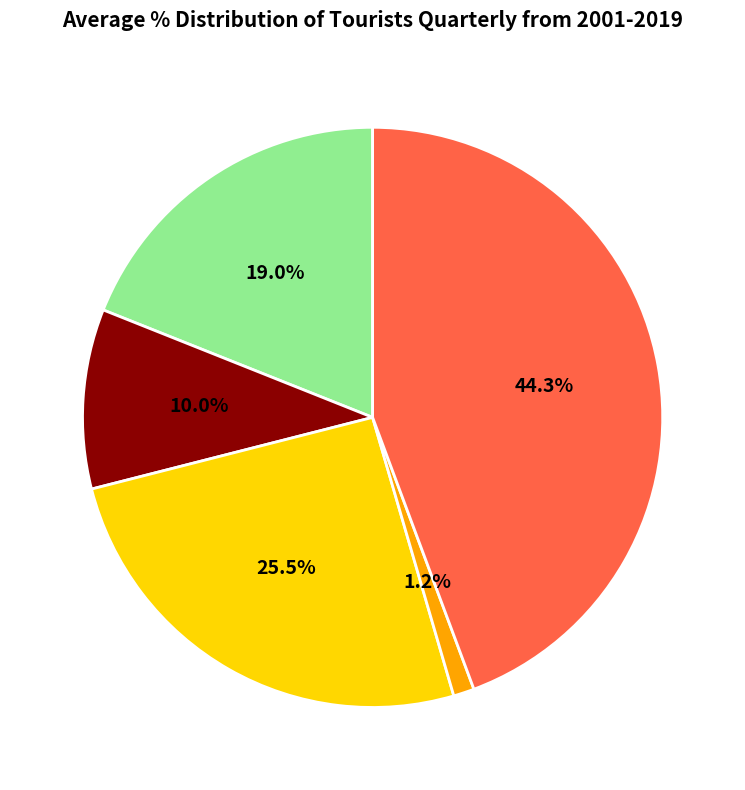

Does any single category account for the majority?

No